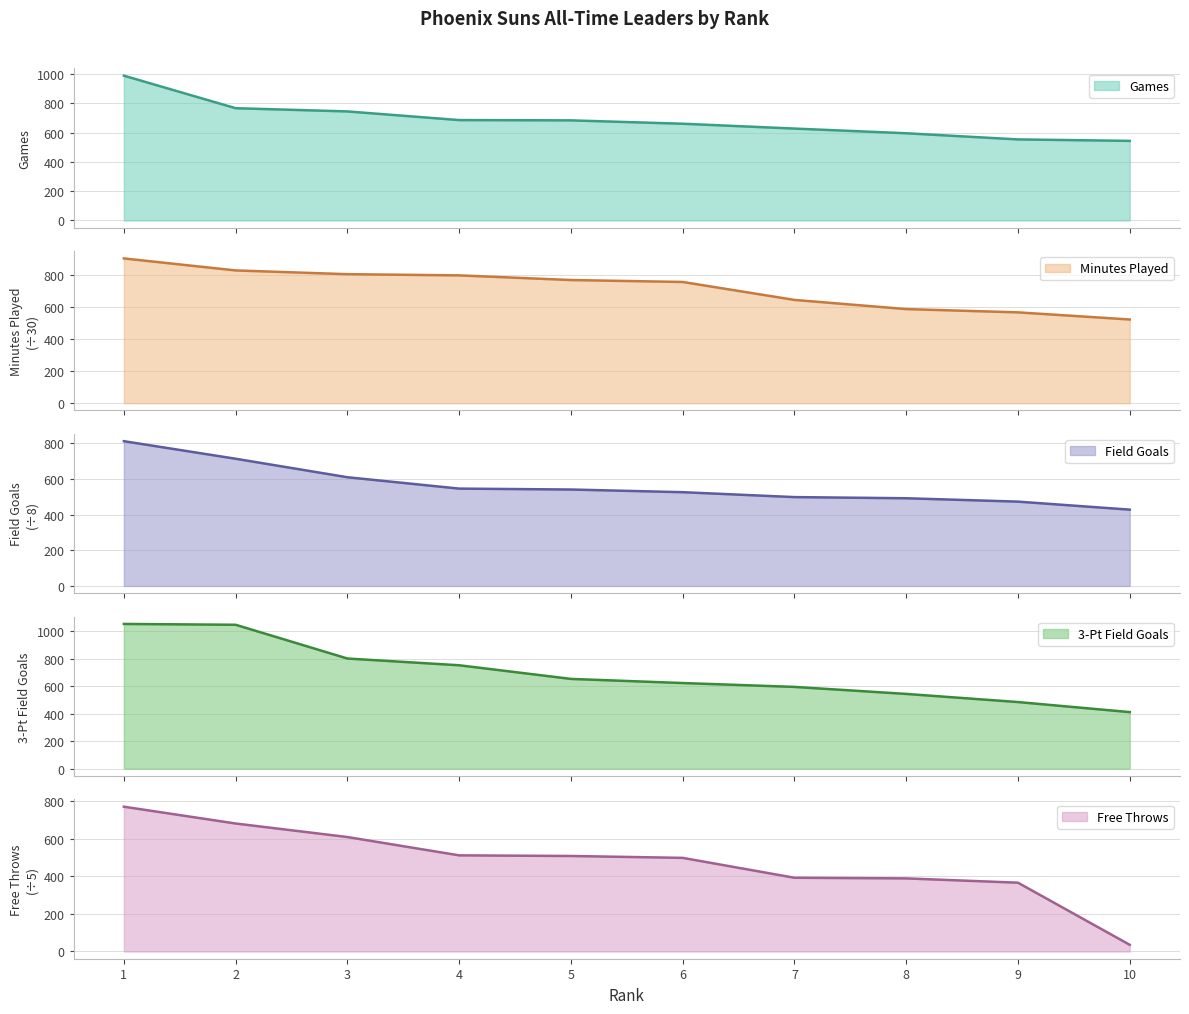

Which category has the highest value in the Field Goals series?

1